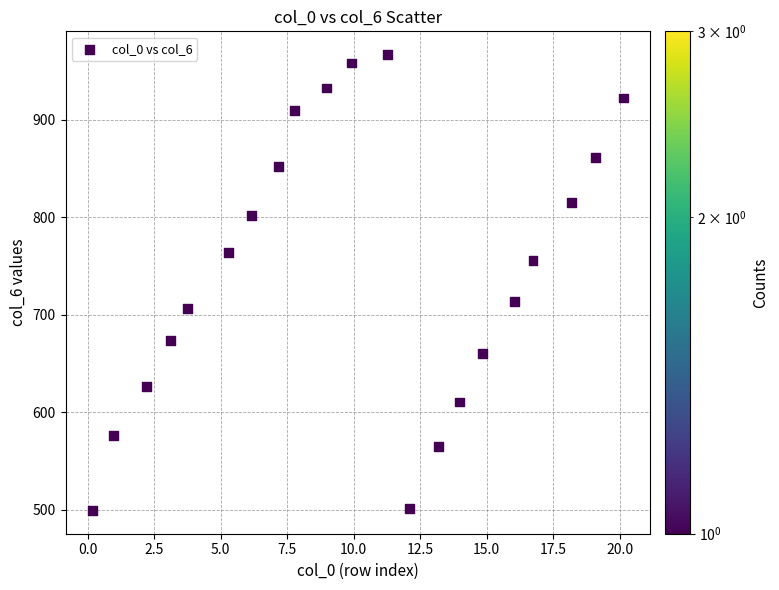

What is the range of X values (max minus min)?

20.0